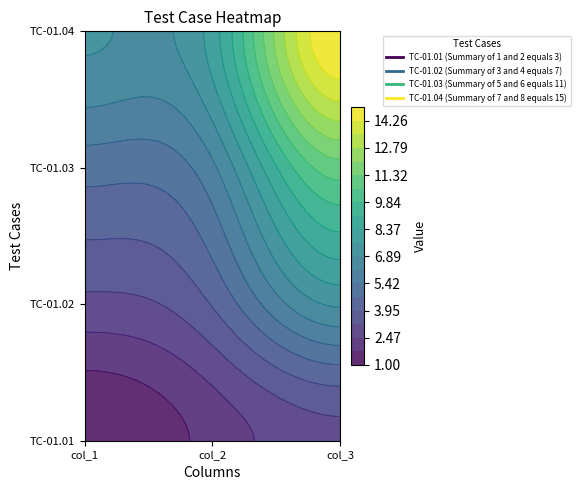

Is it true that TC-01.04 (Summary of 7 and 8 equals 15) equals 2 at col_2?

False